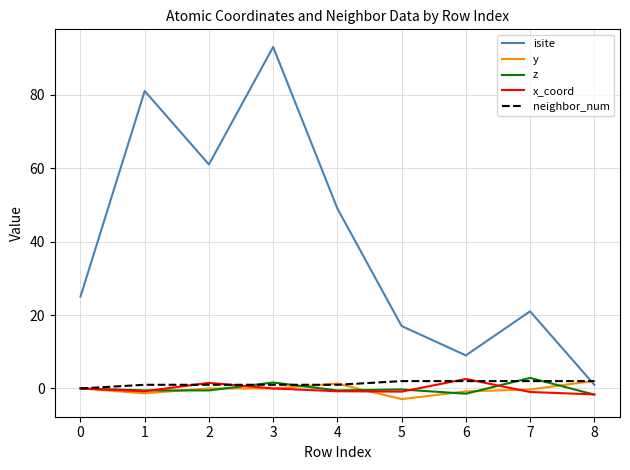

How many x_coord values are between 0 and 1?

2